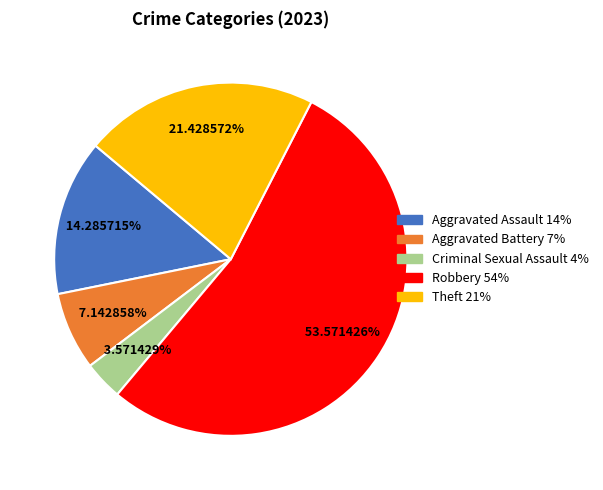

To the nearest percent, what portion does Criminal Sexual Assault represent?

4%